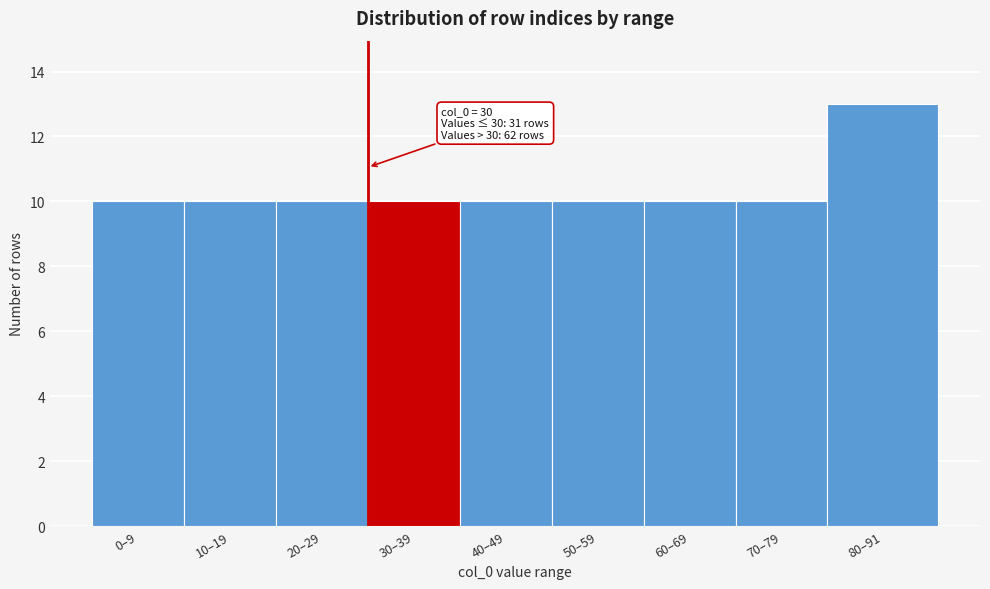

Reading left to right, transcribe all the data shown in this chart.

0–9=10	10–19=10	20–29=10	30–39=10	40–49=10	50–59=10	60–69=10	70–79=10	80–91=13